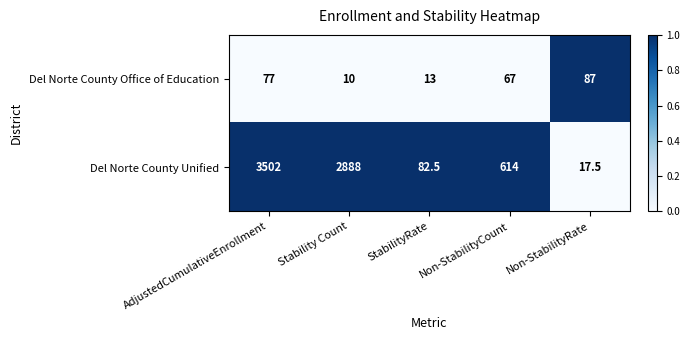

Rank the series at Non-StabilityRate from highest to lowest value.

Del Norte County Office of Education, Del Norte County Unified